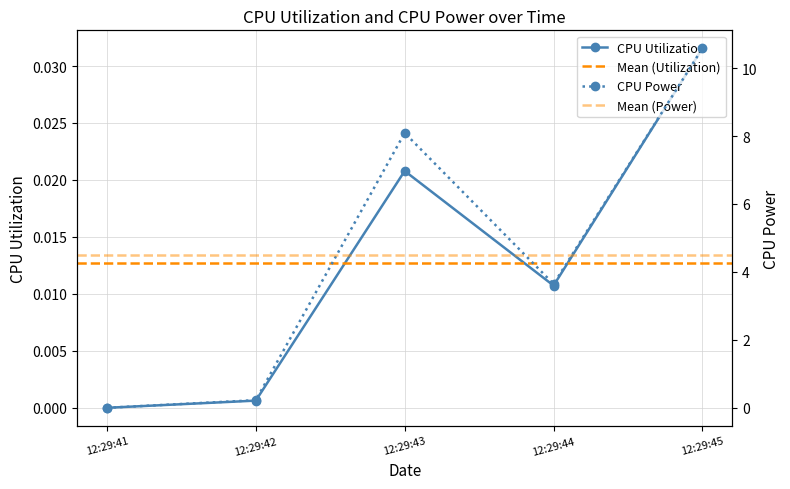

In CPU Power, how many points are lower than both neighbors (excluding endpoints)?

1